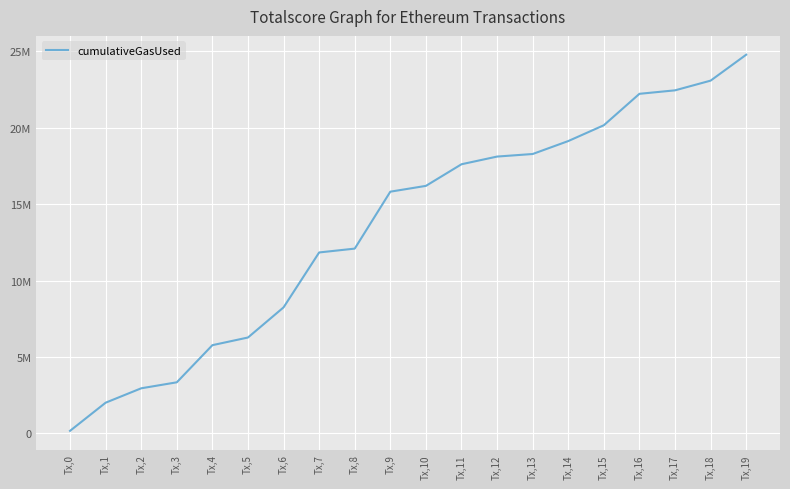

Is this an area chart (filled region under the line)?

No